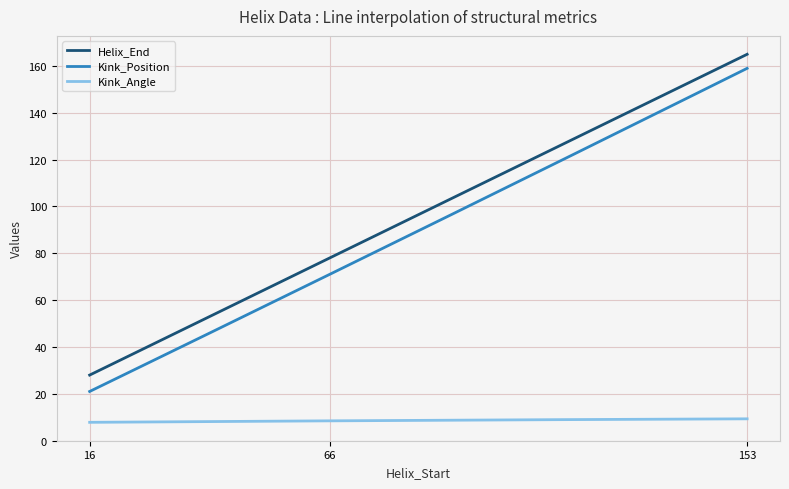

Which series has the widest spread of values?

Kink_Position